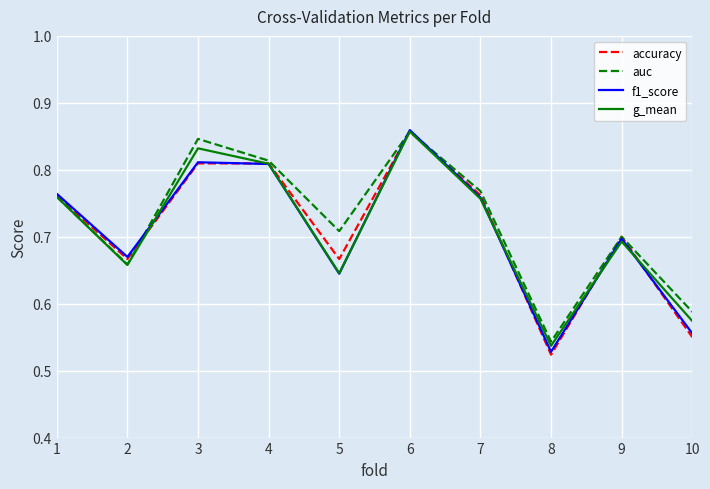

What is the sum of the accuracy values at 1 and 7?

1.5